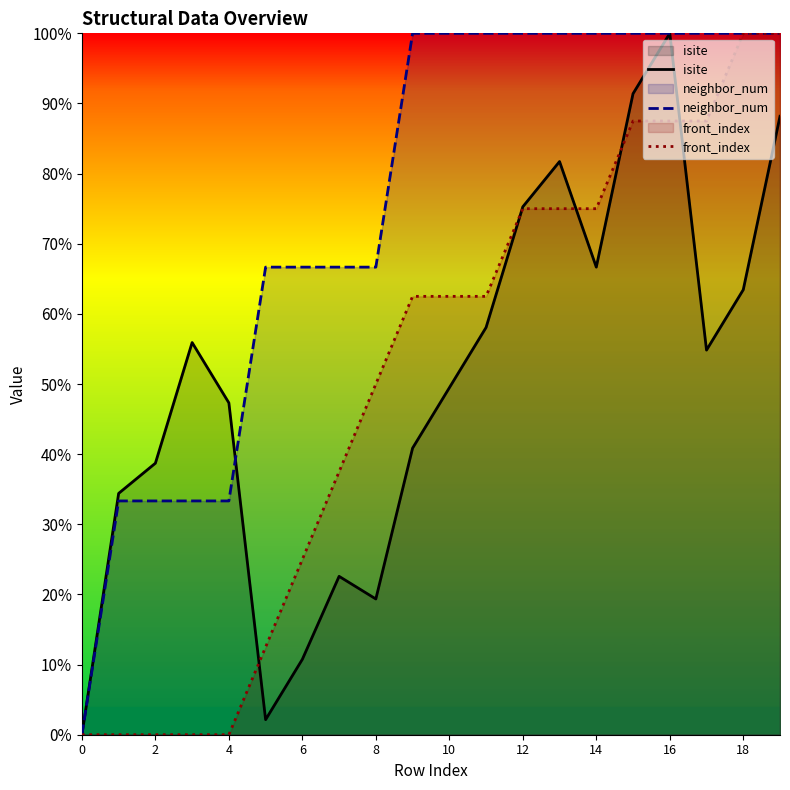

What is the difference between the maximum and minimum values in the neighbor_num series?

100.0